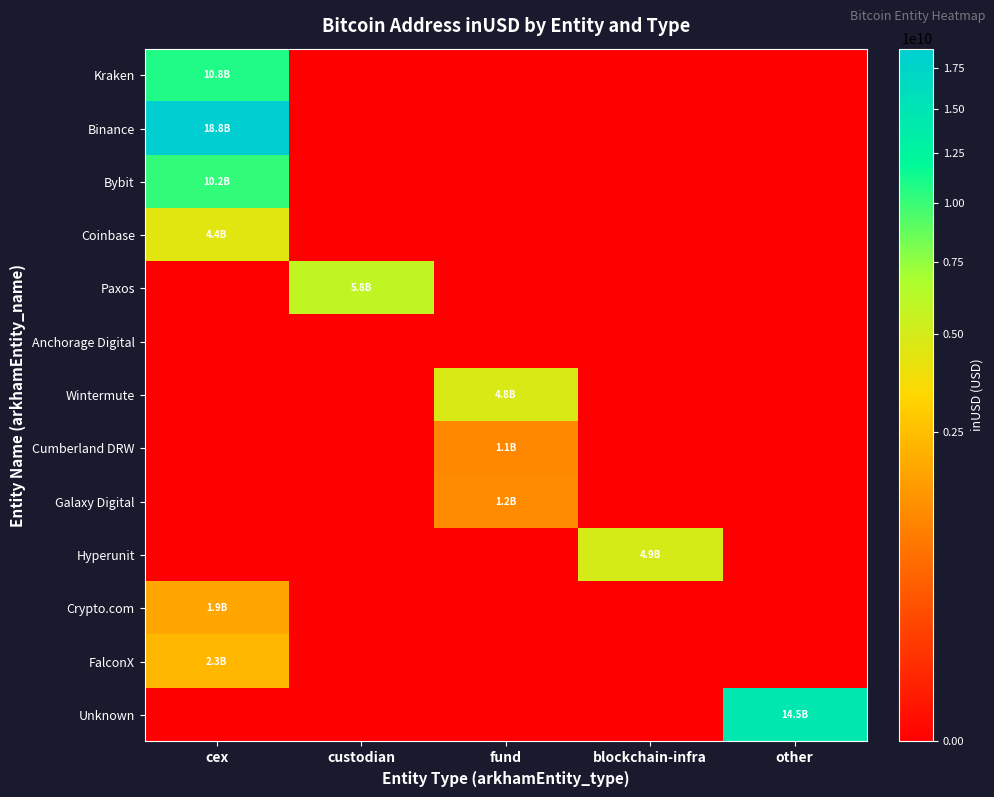

Reading right to left, transcribe all the data shown in this chart.

Kraken: other=0	blockchain-infra=0	fund=0	custodian=0	cex=10816257156
Binance: other=0	blockchain-infra=0	fund=0	custodian=0	cex=18809845338
Bybit: other=0	blockchain-infra=0	fund=0	custodian=0	cex=10226638909
Coinbase: other=0	blockchain-infra=0	fund=0	custodian=0	cex=4392842657
Paxos: other=0	blockchain-infra=0	fund=0	custodian=5844002223	cex=0
Anchorage Digital: other=0	blockchain-infra=0	fund=0	custodian=0	cex=0
Wintermute: other=0	blockchain-infra=0	fund=4750064850	custodian=0	cex=0
Cumberland DRW: other=0	blockchain-infra=0	fund=1130431328	custodian=0	cex=0
Galaxy Digital: other=0	blockchain-infra=0	fund=1229896384	custodian=0	cex=0
Hyperunit: other=0	blockchain-infra=4941918146	fund=0	custodian=0	cex=0
Crypto.com: other=0	blockchain-infra=0	fund=0	custodian=0	cex=1858953867
FalconX: other=0	blockchain-infra=0	fund=0	custodian=0	cex=2277314126
Unknown: other=14525504912	blockchain-infra=0	fund=0	custodian=0	cex=0